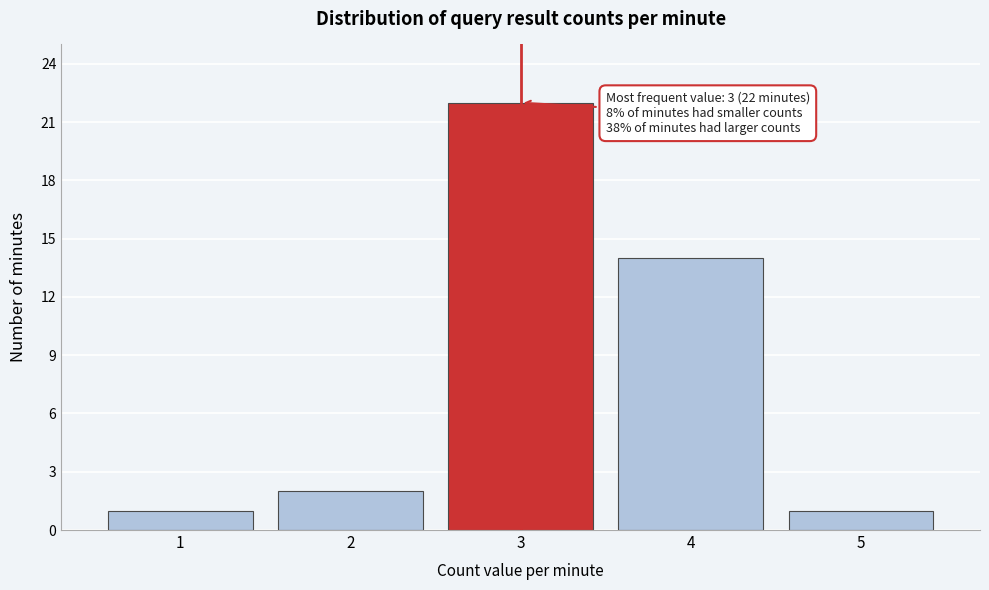

Reading left to right, list all the values displayed in this chart.

1	2	22	14	1